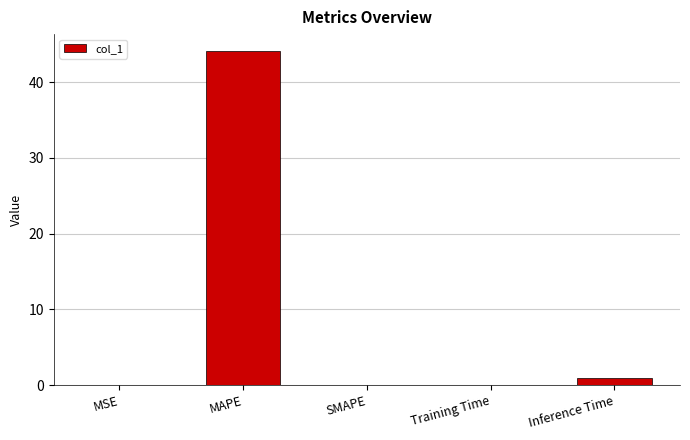

What is the sum of all values?

45.2